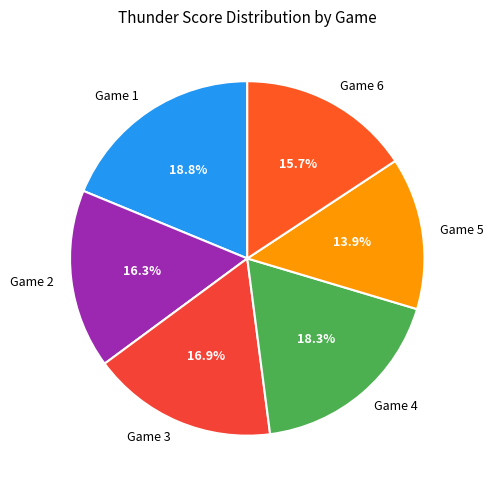

Is it true that Game 2 is 27% of the pie?

False